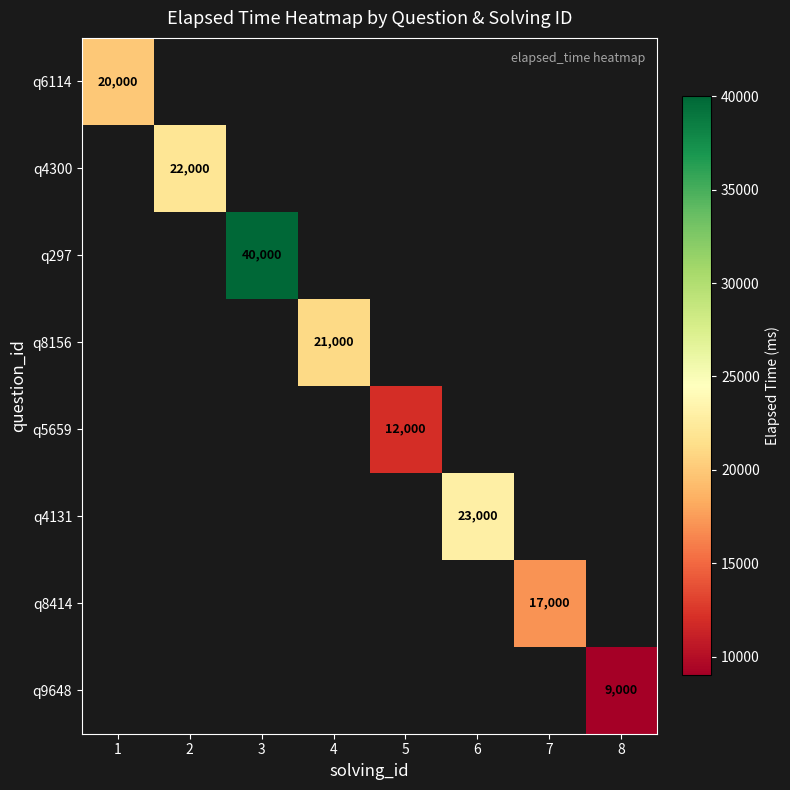

True or false: q9648 has a value of 4955 at 8.

False